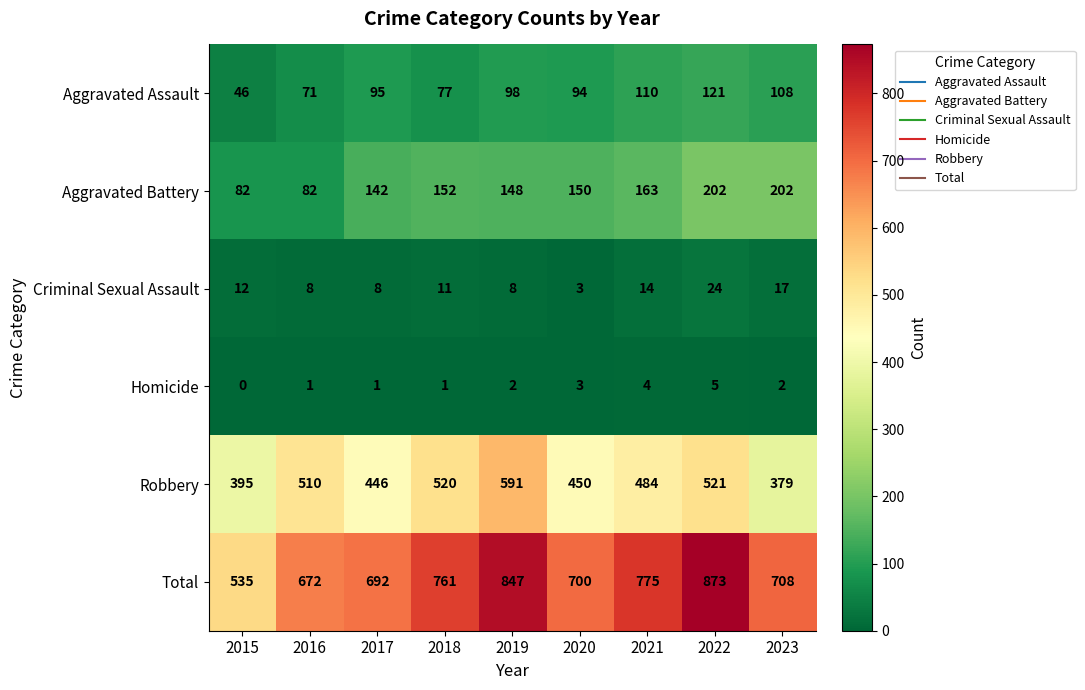

What is the total value across all series at 2015?

1070